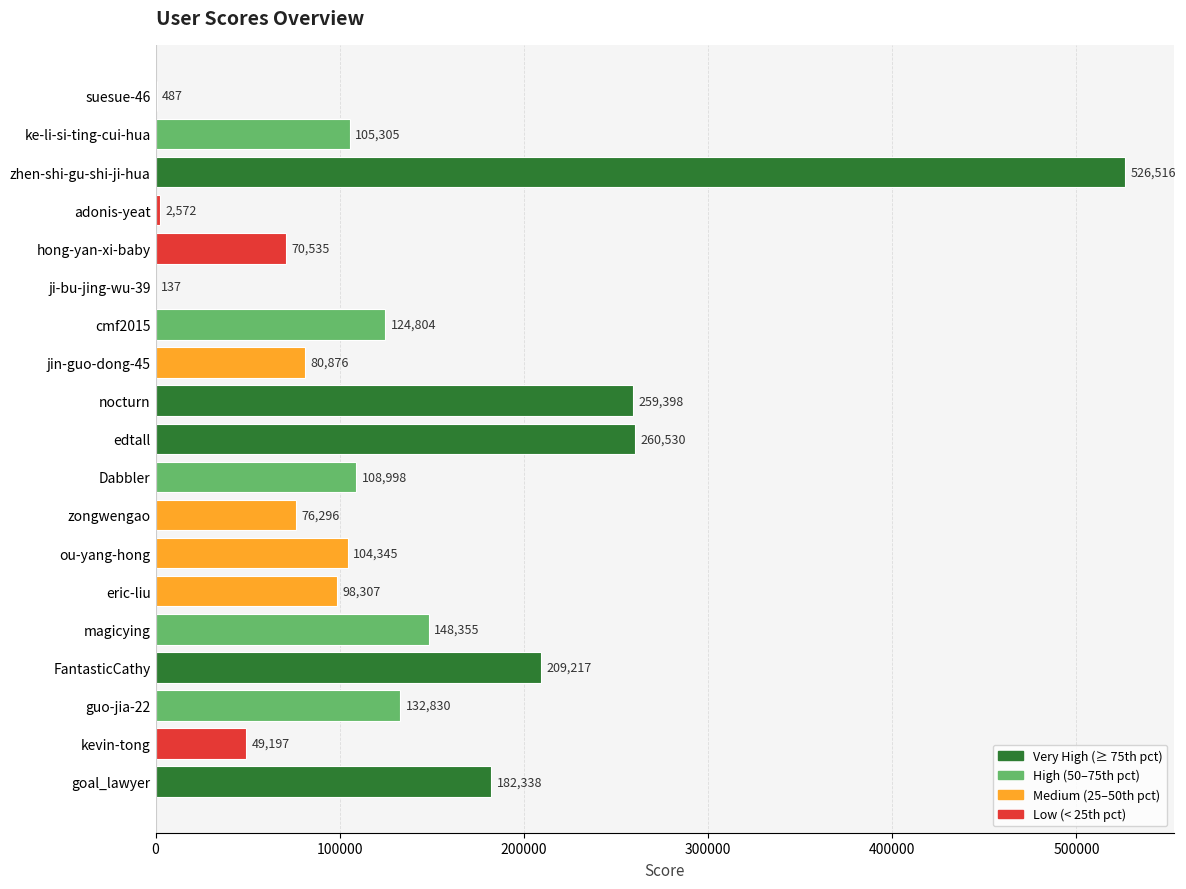

What value does the data have at nocturn?

259398